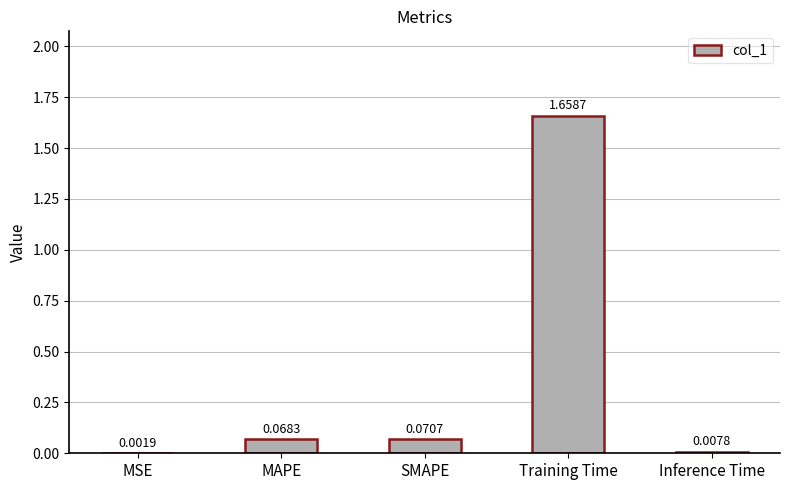

What is the sum of all values?

1.8